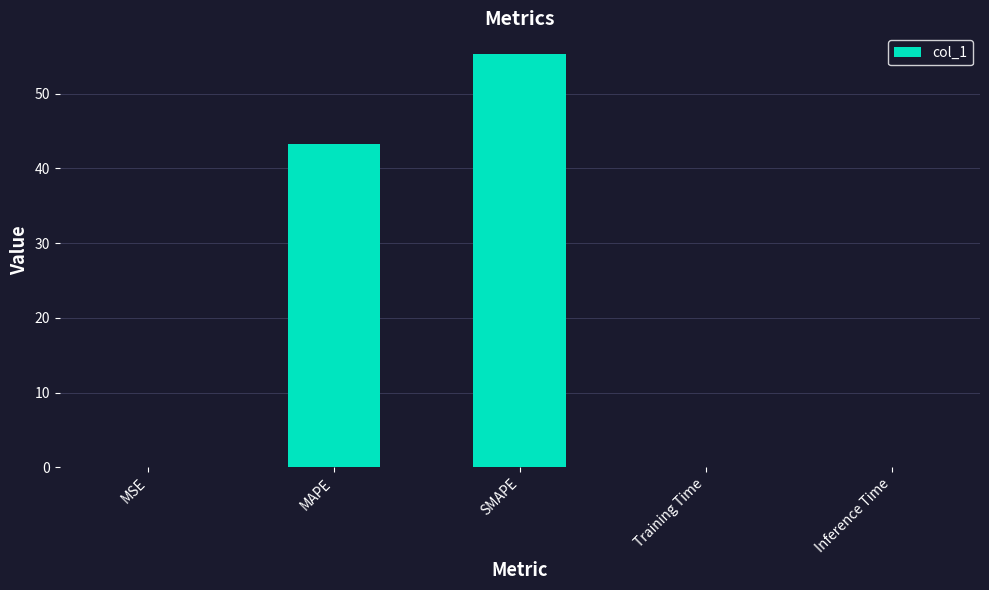

What is the average value?

19.7